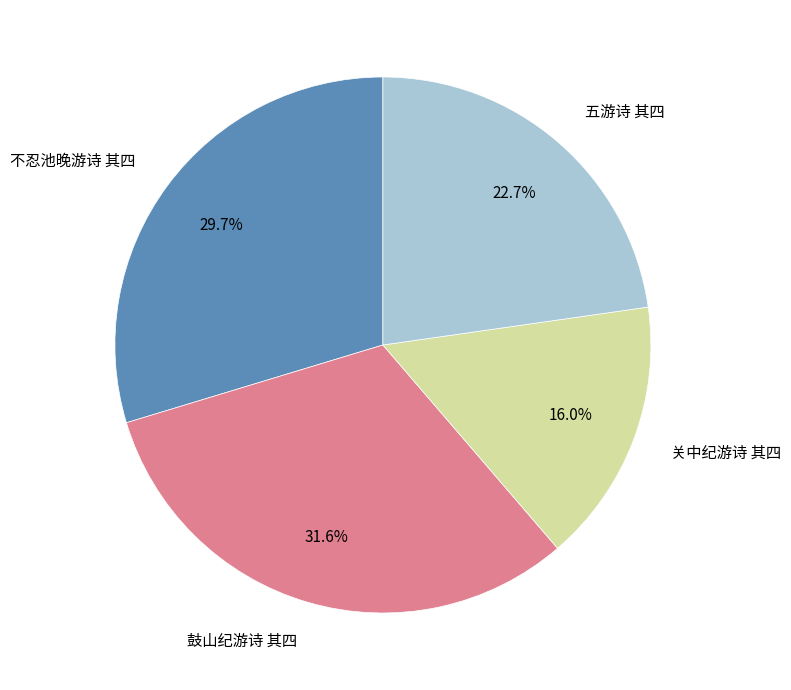

Is it true that 鼓山纪游诗 其四 is 32% of the pie?

True